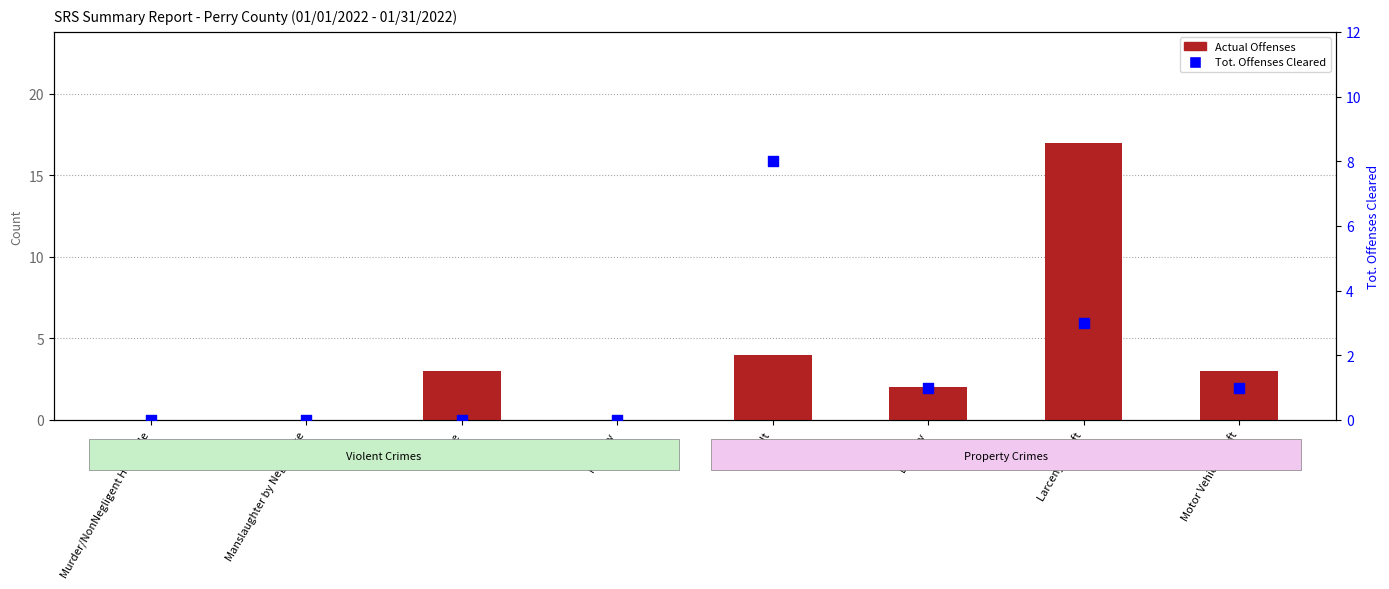

Which series reaches the maximum Y coordinate?

Actual Offenses